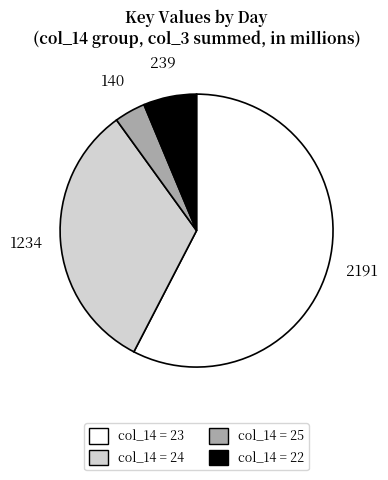

Combined, do col_14 = 23 and col_14 = 22 account for over 50%?

Yes